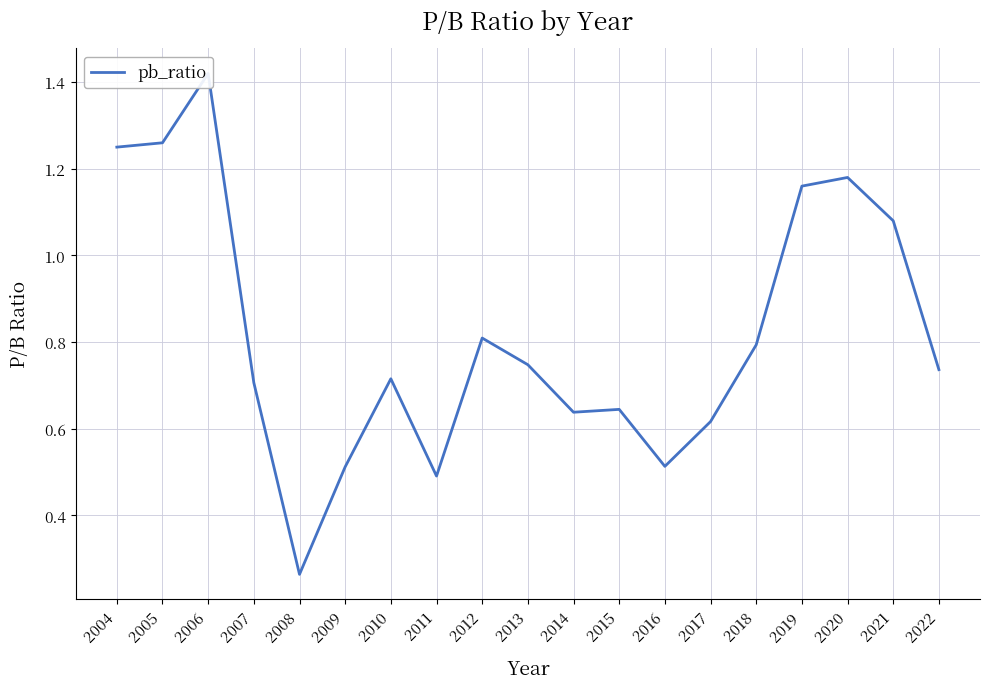

The chart shows a value of 1.2 at 2020. True or false?

True